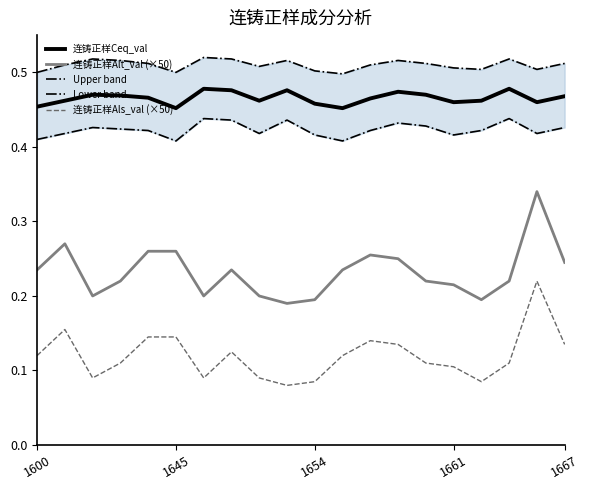

True or false: 连铸正样Ceq_val and 连铸正样Als_val (×50) cross at least once.

False